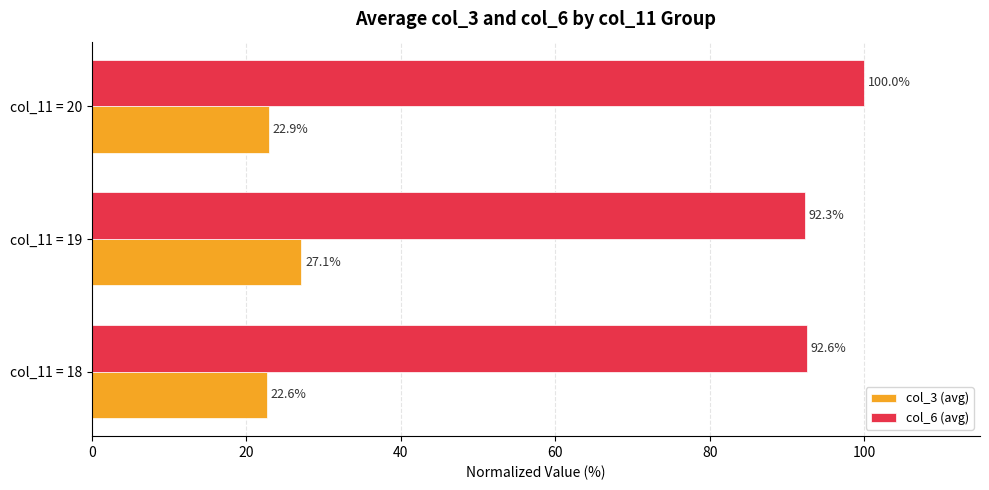

At col_11 = 20, list the series in order from largest to smallest.

col_6 (avg), col_3 (avg)